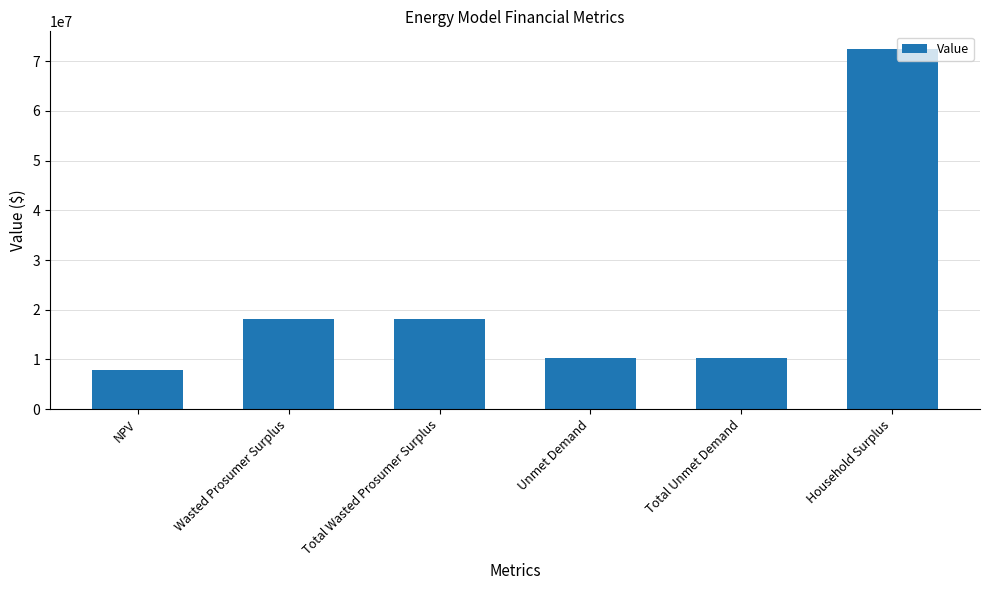

How many data points are less than 18093321?

3